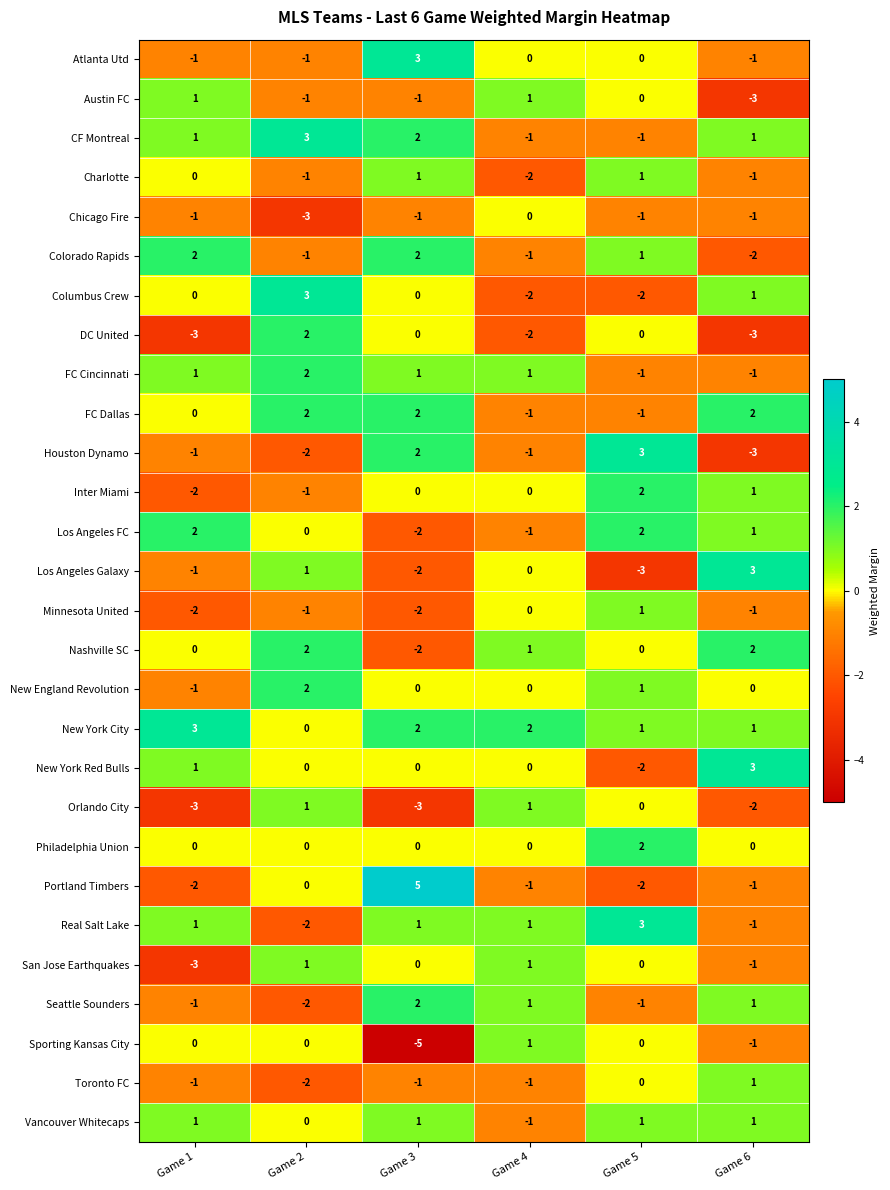

Count the number of data series in this chart.

28